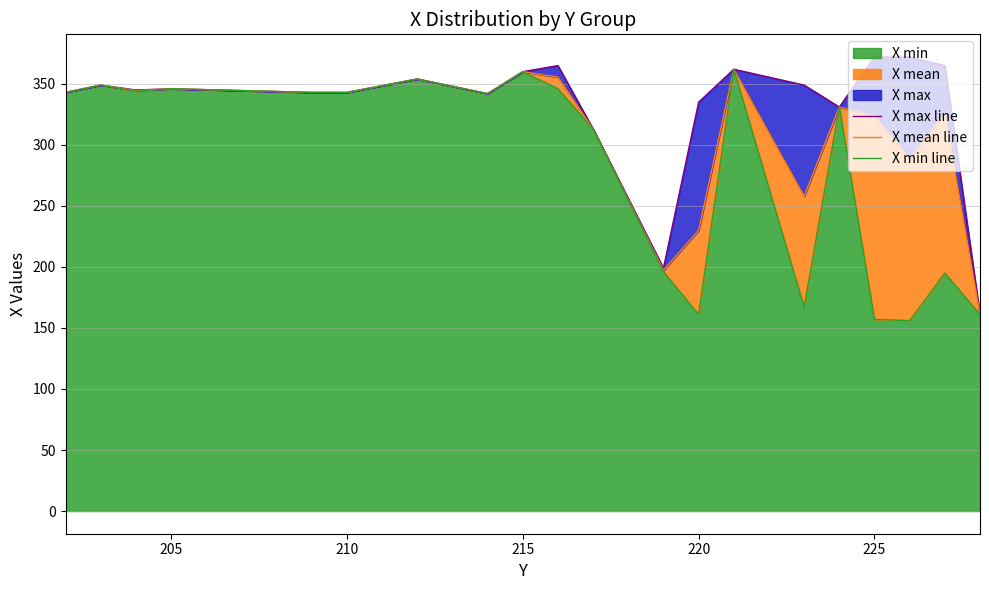

True or false: X min line and X mean line cross at least once.

False